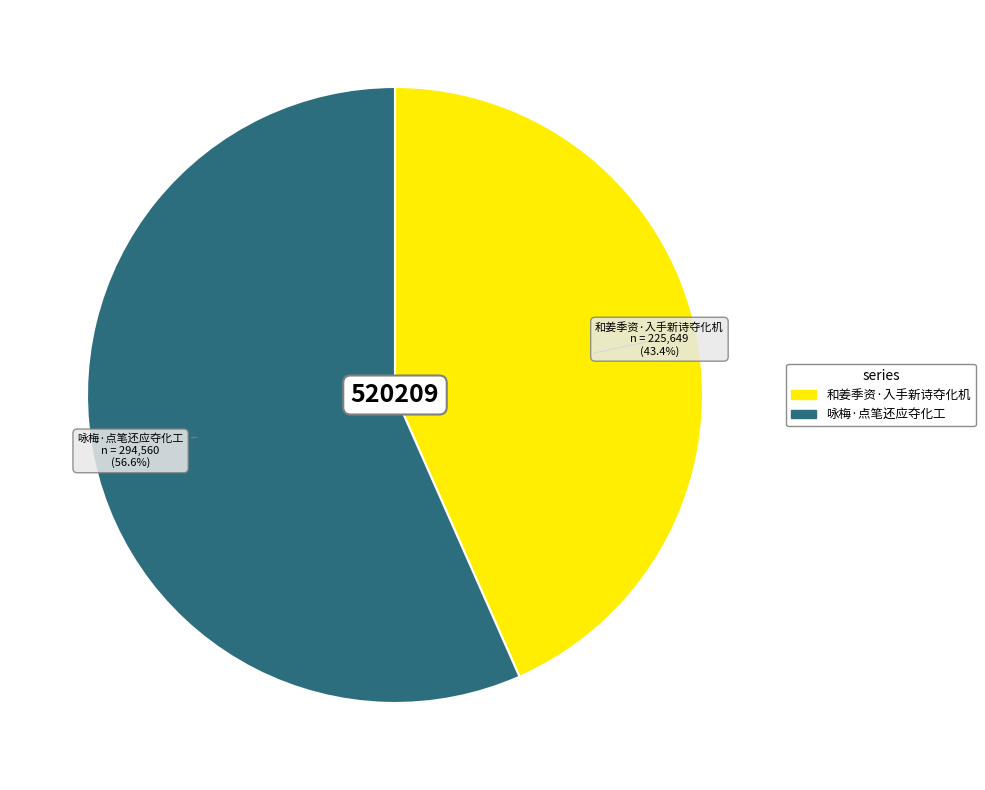

Which category has the biggest portion of the pie?

咏梅·点笔还应夺化工